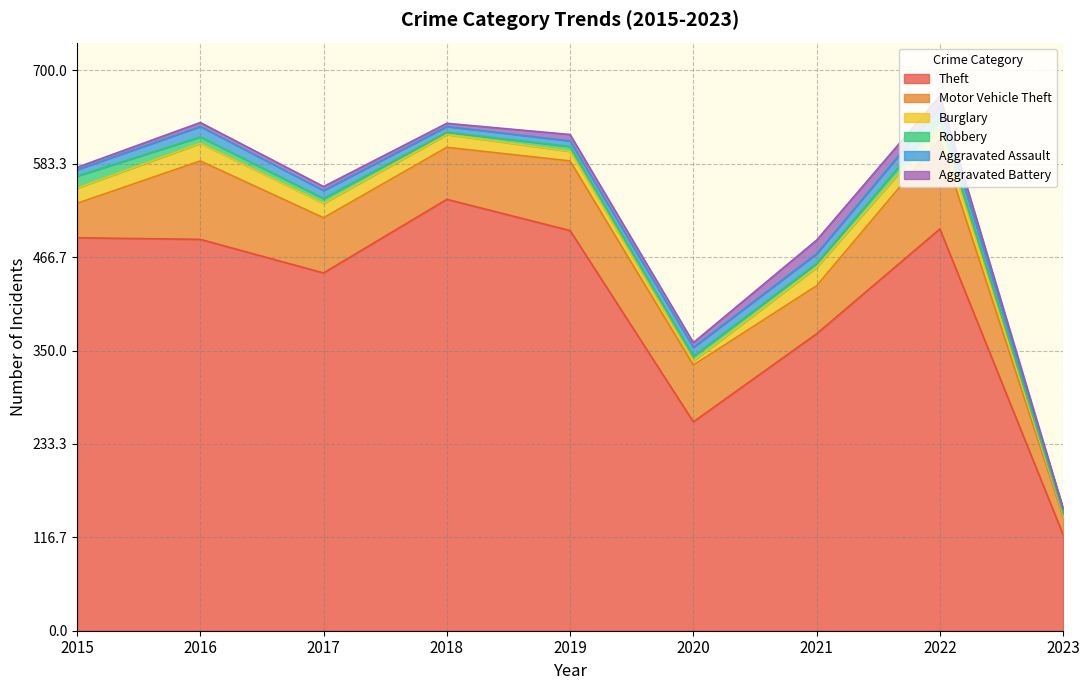

What are all the series names shown in the legend?

Theft, Motor Vehicle Theft, Burglary, Robbery, Aggravated Assault, Aggravated Battery